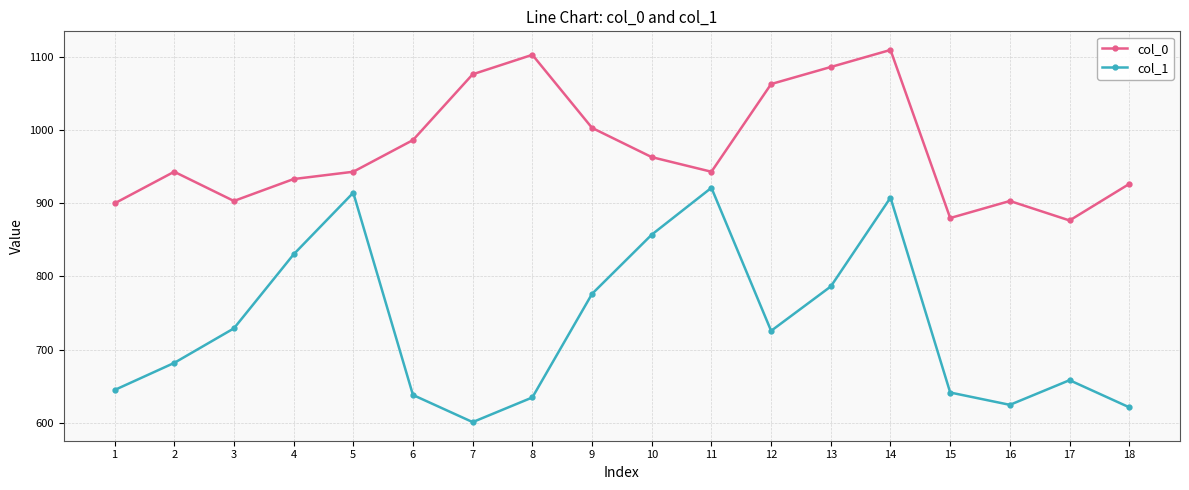

What is the value of the col_0 point at the 12th from the left?

1063.3